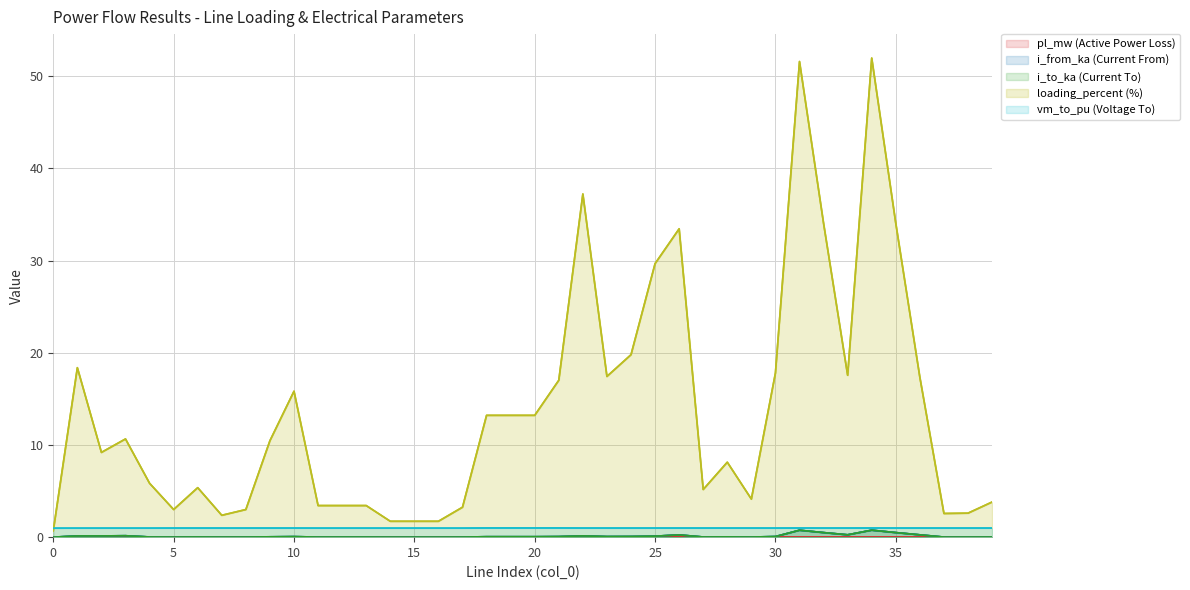

What is the value of the loading_percent point at the 31st from the left?

17.8